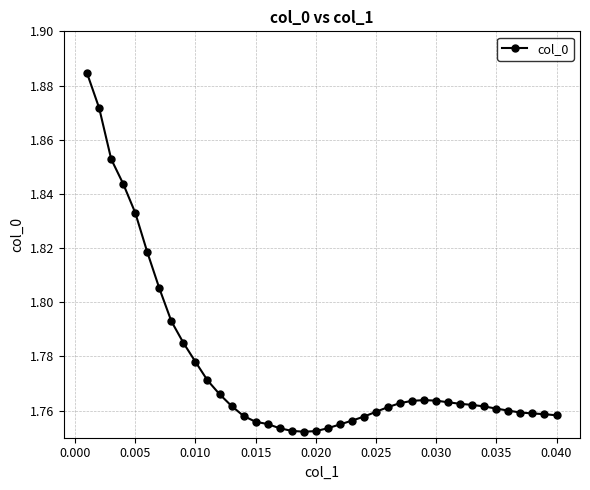

Does the chart display data point markers on the line(s)?

Yes